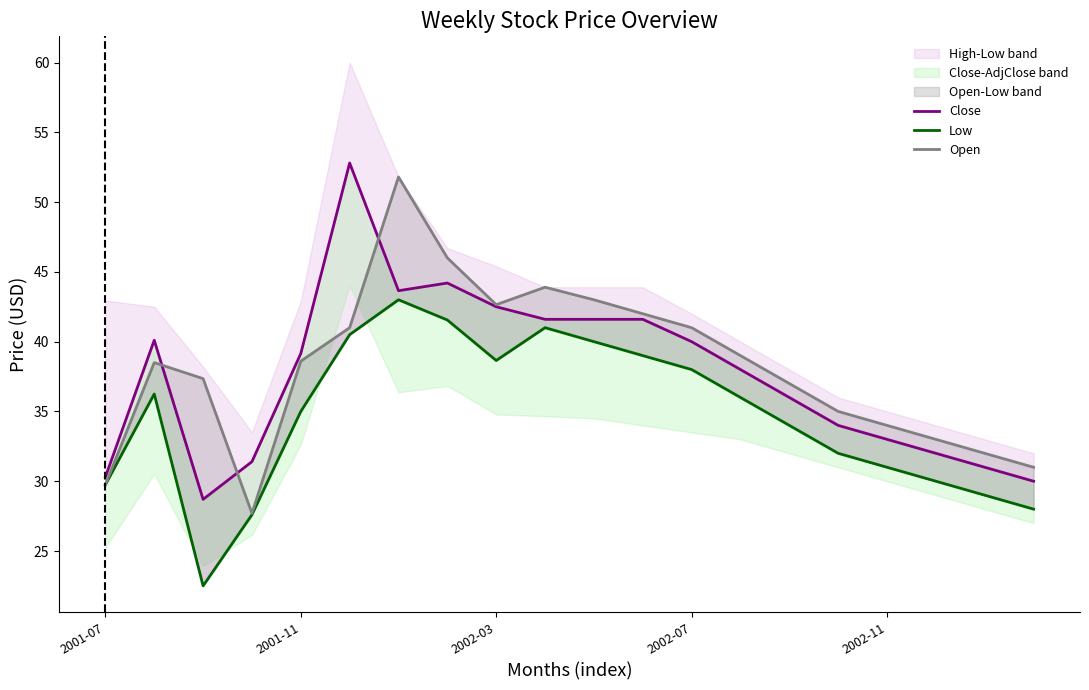

Does the chart display data point markers on the line(s)?

No